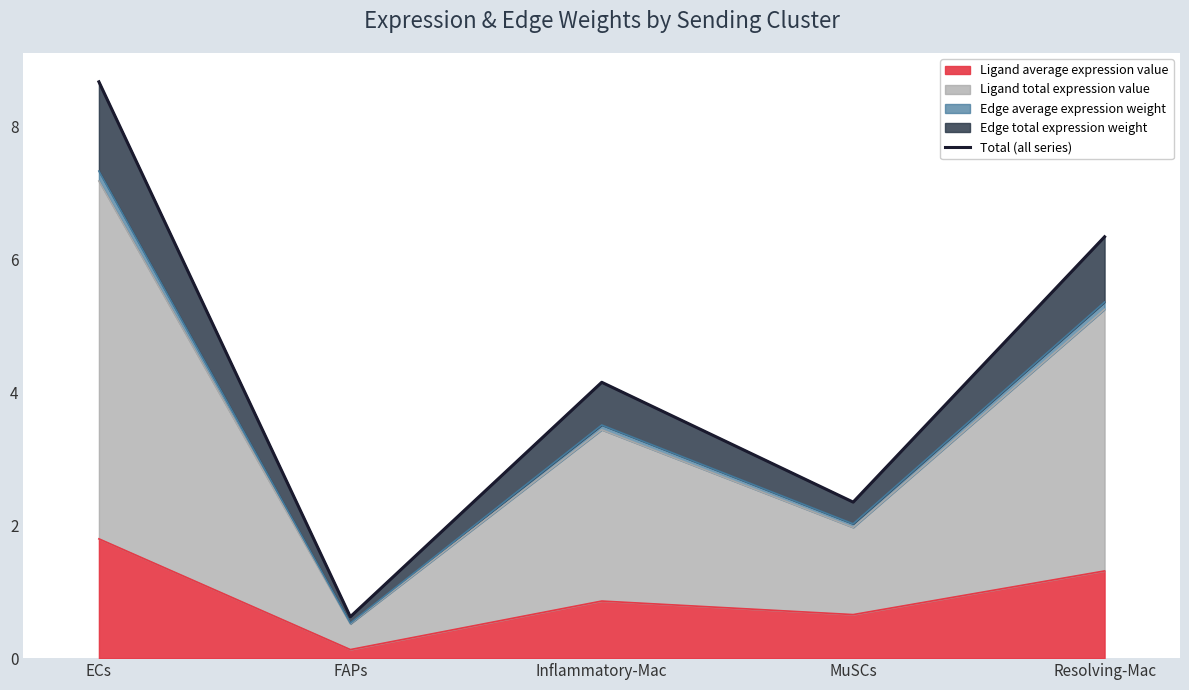

True or false: the data shows 8.7 at ECs.

True